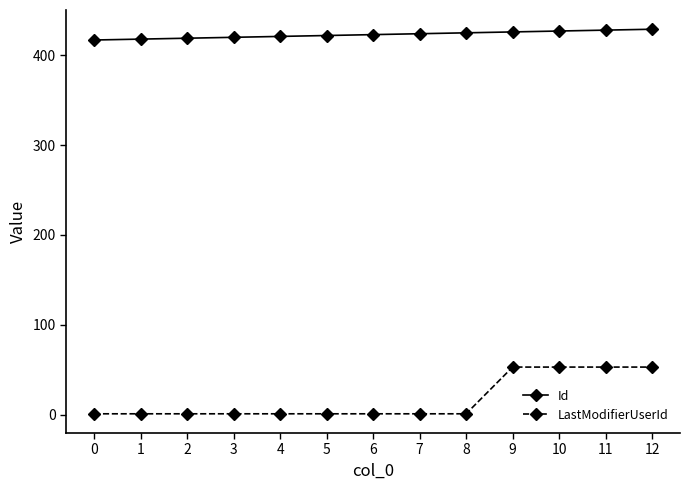

True or false: LastModifierUserId and Id intersect in this chart.

False